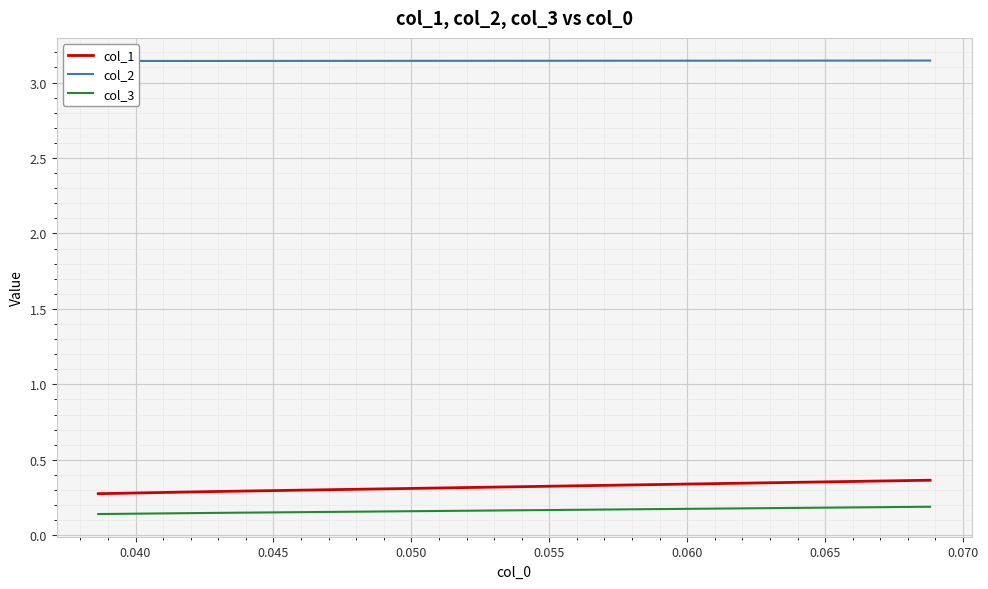

What is the lowest value of the col_1 series?

0.3